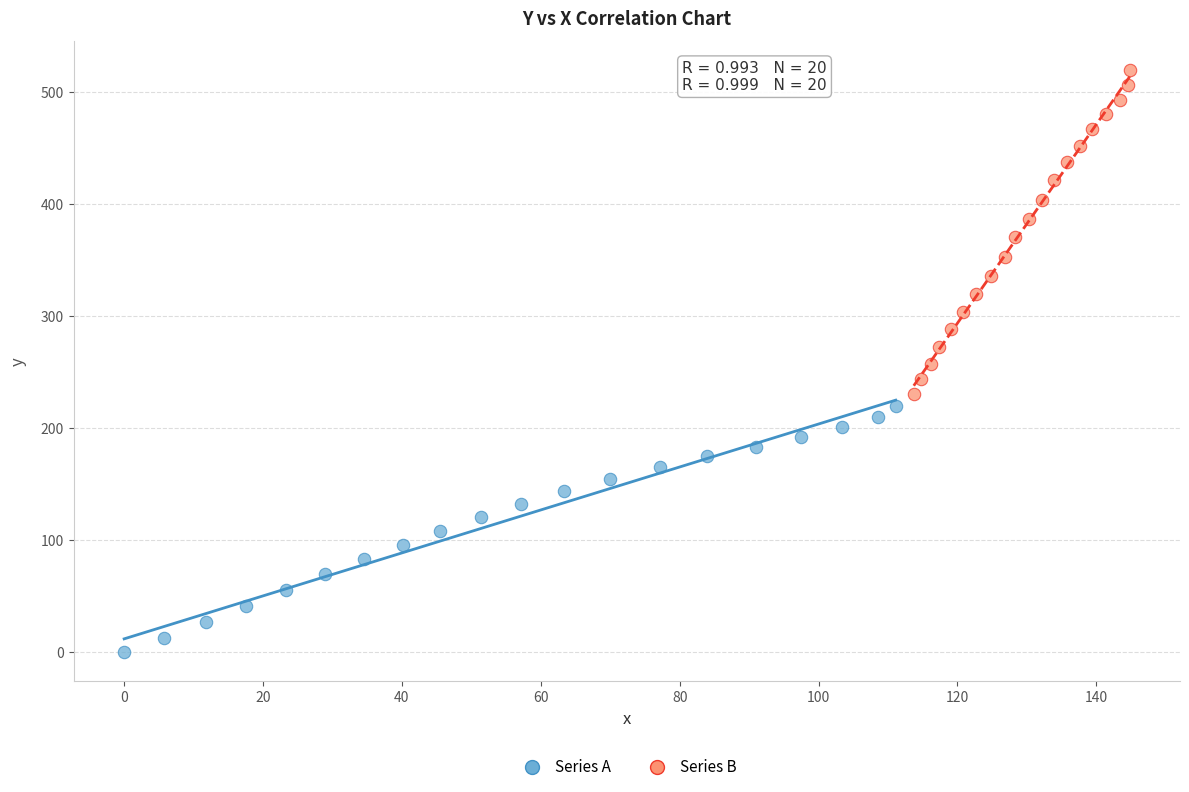

Which series has the largest Y range (max minus min)?

Series B